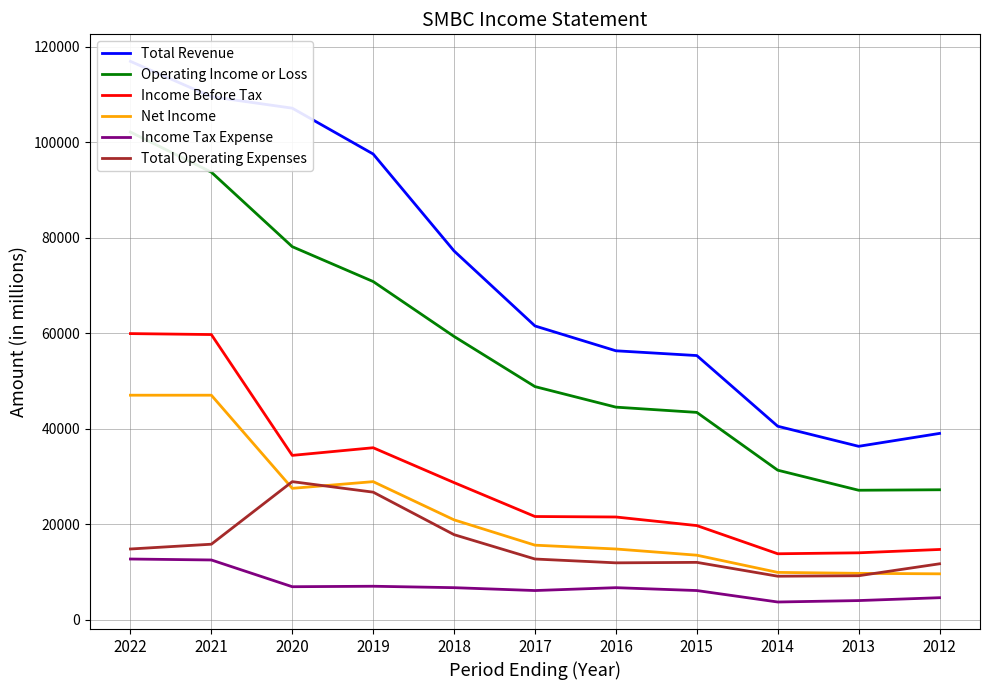

At which label is Income Tax Expense closest to 8200?

2019